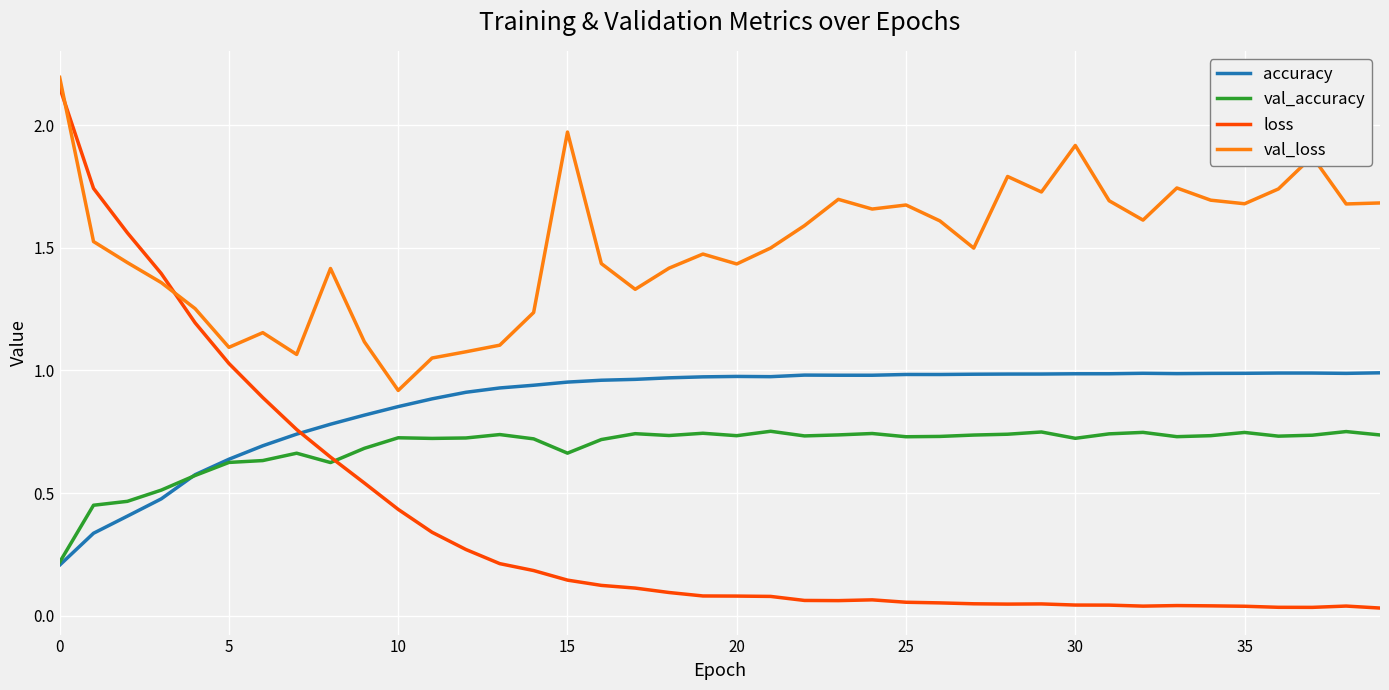

Does the chart display data point markers on the line(s)?

No